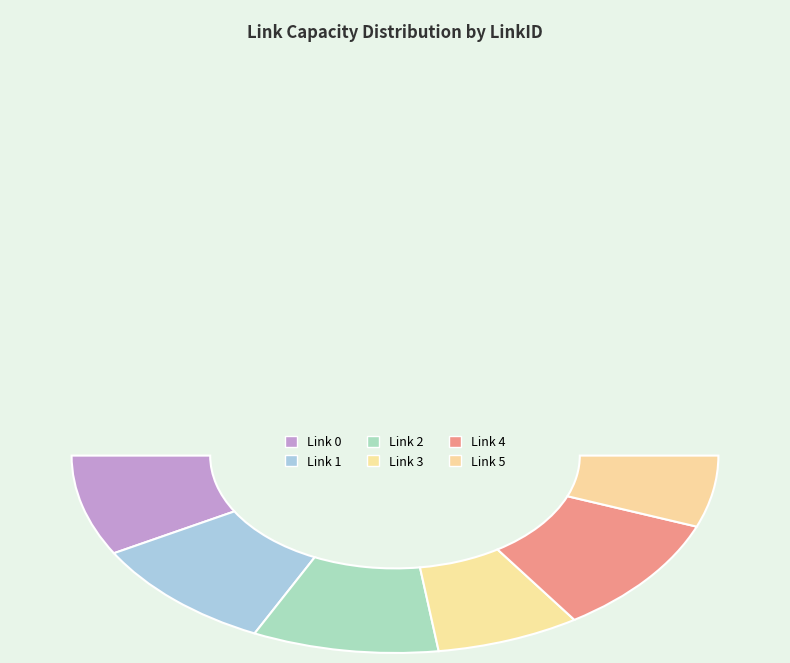

Rank the categories by value from highest to lowest.

4, 1, 2, 0, 3, 5